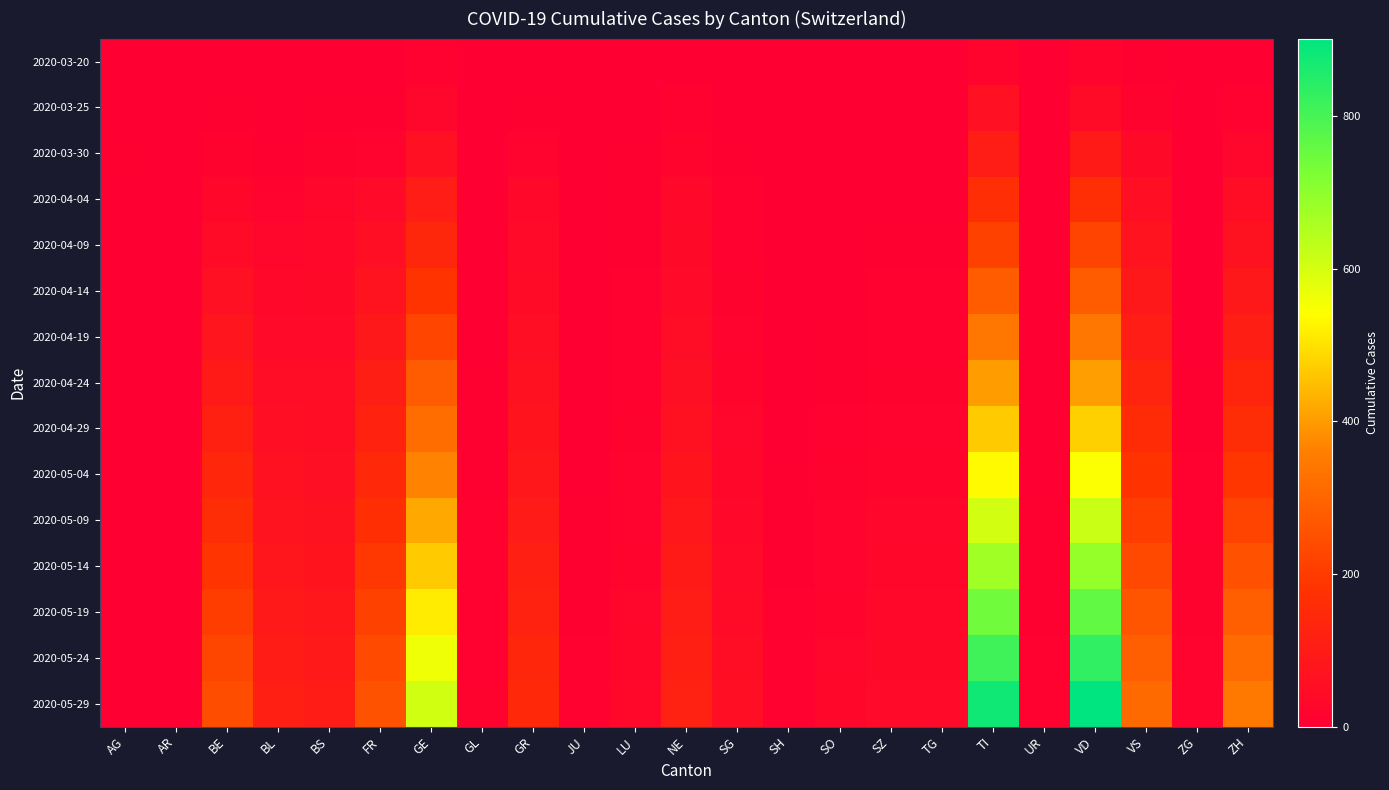

Reading right to left, extract all data points from this chart.

2020-03-20: ZH=4	ZG=0	VS=7	VD=20	UR=0	TI=22	TG=0	SZ=0	SO=0	SH=0	SG=0	NE=3	LU=0	JU=0	GR=3	GL=0	GE=9	FR=1	BS=4	BL=3	BE=2	AR=0	AG=1
2020-03-25: ZH=10	ZG=0	VS=15	VD=41	UR=0	TI=60	TG=1	SZ=0	SO=1	SH=0	SG=1	NE=9	LU=2	JU=0	GR=8	GL=0	GE=24	FR=6	BS=8	BL=5	BE=6	AR=0	AG=2
2020-03-30: ZH=24	ZG=1	VS=35	VD=95	UR=0	TI=105	TG=2	SZ=2	SO=0	SH=0	SG=7	NE=20	LU=6	JU=0	GR=19	GL=2	GE=59	FR=17	BS=15	BL=7	BE=13	AR=0	AG=8
2020-04-04: ZH=49	ZG=2	VS=53	VD=166	UR=1	TI=165	TG=5	SZ=5	SO=3	SH=1	SG=9	NE=30	LU=7	JU=0	GR=30	GL=2	GE=106	FR=37	BS=24	BL=19	BE=28	AR=0	AG=0
2020-04-09: ZH=66	ZG=3	VS=69	VD=220	UR=1	TI=216	TG=7	SZ=8	SO=4	SH=1	SG=11	NE=34	LU=8	JU=0	GR=37	GL=3	GE=141	FR=54	BS=30	BL=26	BE=44	AR=0	AG=0
2020-04-14: ZH=87	ZG=4	VS=88	VD=280	UR=1	TI=278	TG=9	SZ=9	SO=5	SH=2	SG=13	NE=40	LU=9	JU=1	GR=44	GL=4	GE=182	FR=71	BS=36	BL=32	BE=60	AR=1	AG=0
2020-04-19: ZH=110	ZG=5	VS=107	VD=340	UR=2	TI=340	TG=11	SZ=11	SO=6	SH=3	SG=16	NE=47	LU=10	JU=2	GR=52	GL=5	GE=225	FR=89	BS=40	BL=38	BE=76	AR=1	AG=0
2020-04-24: ZH=135	ZG=6	VS=130	VD=405	UR=3	TI=402	TG=14	SZ=14	SO=8	SH=4	SG=20	NE=55	LU=12	JU=3	GR=62	GL=6	GE=275	FR=108	BS=45	BL=45	BE=95	AR=1	AG=0
2020-04-29: ZH=162	ZG=8	VS=155	VD=475	UR=4	TI=468	TG=17	SZ=17	SO=10	SH=5	SG=24	NE=64	LU=14	JU=4	GR=74	GL=7	GE=320	FR=128	BS=51	BL=53	BE=116	AR=2	AG=0
2020-05-04: ZH=190	ZG=9	VS=180	VD=545	UR=5	TI=535	TG=20	SZ=20	SO=13	SH=6	SG=28	NE=74	LU=16	JU=5	GR=86	GL=8	GE=368	FR=149	BS=58	BL=62	BE=138	AR=2	AG=0
2020-05-09: ZH=220	ZG=11	VS=206	VD=617	UR=6	TI=604	TG=24	SZ=24	SO=16	SH=7	SG=33	NE=84	LU=19	JU=6	GR=99	GL=9	GE=418	FR=170	BS=66	BL=72	BE=161	AR=3	AG=0
2020-05-14: ZH=252	ZG=13	VS=233	VD=690	UR=7	TI=674	TG=28	SZ=28	SO=19	SH=8	SG=38	NE=94	LU=22	JU=7	GR=112	GL=10	GE=468	FR=192	BS=75	BL=82	BE=184	AR=3	AG=0
2020-05-19: ZH=284	ZG=15	VS=260	VD=762	UR=8	TI=743	TG=32	SZ=32	SO=22	SH=9	SG=43	NE=104	LU=25	JU=8	GR=124	GL=11	GE=516	FR=214	BS=84	BL=92	BE=206	AR=4	AG=0
2020-05-24: ZH=315	ZG=17	VS=286	VD=833	UR=9	TI=811	TG=36	SZ=36	SO=25	SH=10	SG=48	NE=113	LU=28	JU=9	GR=136	GL=12	GE=562	FR=235	BS=93	BL=102	BE=226	AR=4	AG=0
2020-05-29: ZH=345	ZG=19	VS=311	VD=902	UR=10	TI=878	TG=40	SZ=40	SO=28	SH=11	SG=53	NE=121	LU=31	JU=10	GR=147	GL=13	GE=606	FR=255	BS=102	BL=111	BE=244	AR=5	AG=0